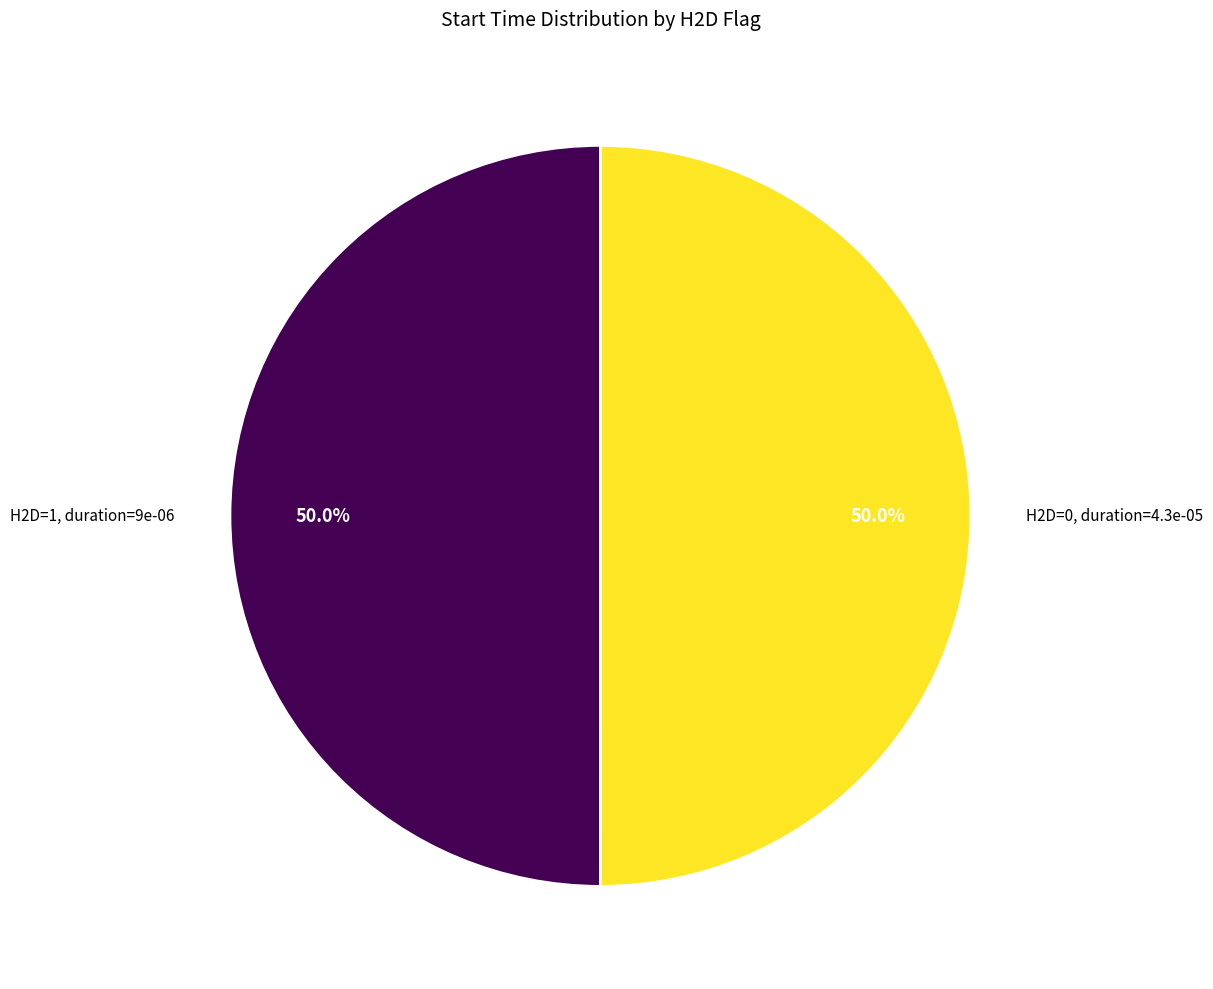

How many slices are in this pie chart?

2